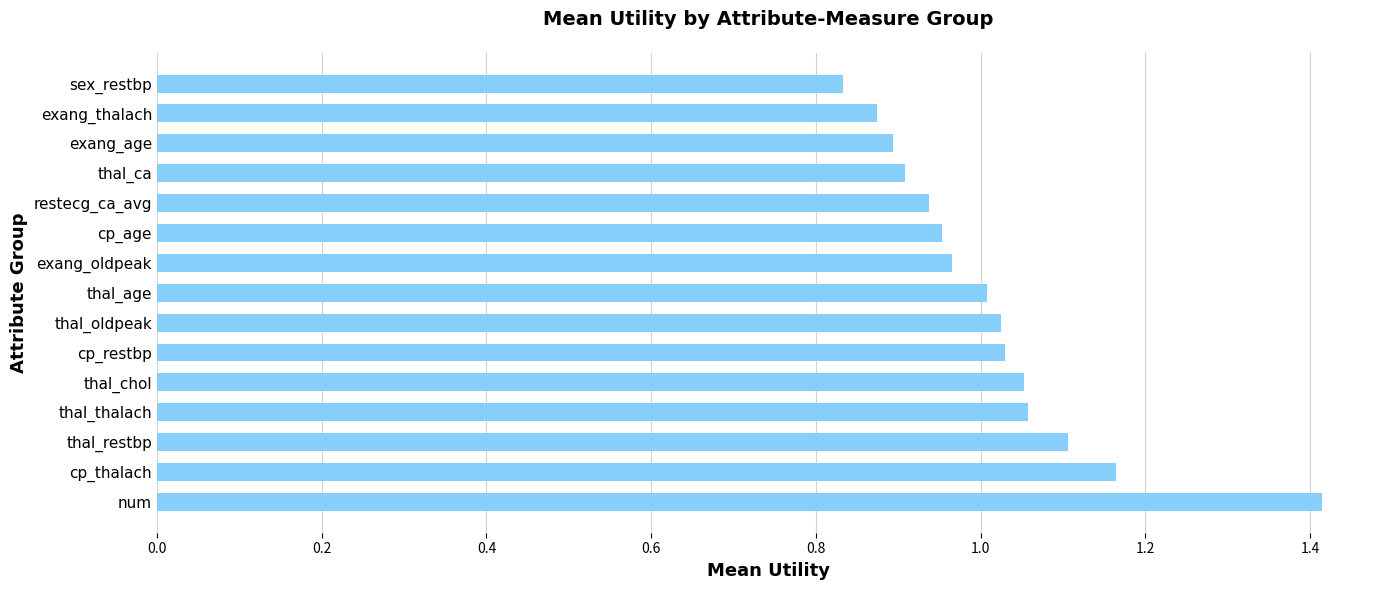

True or false: the data shows 0.3 at cp_restbp.

False